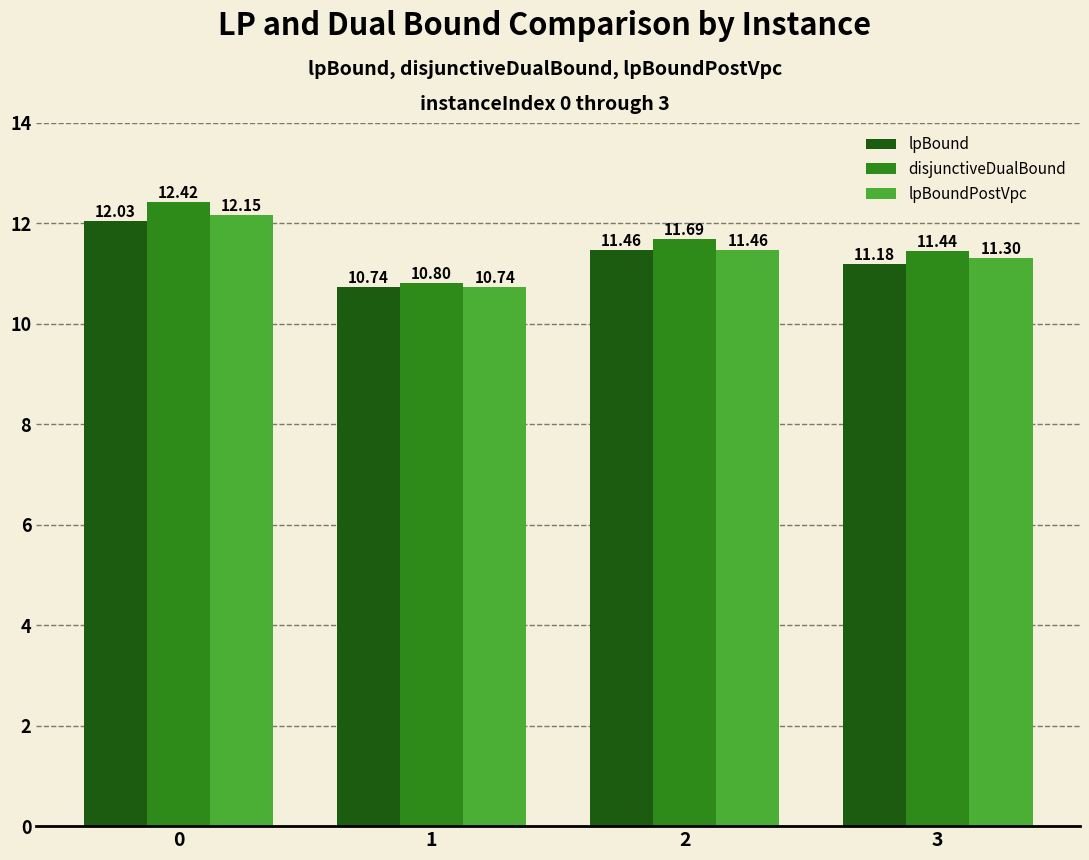

What is the difference between the highest and lowest values at 3?

0.3